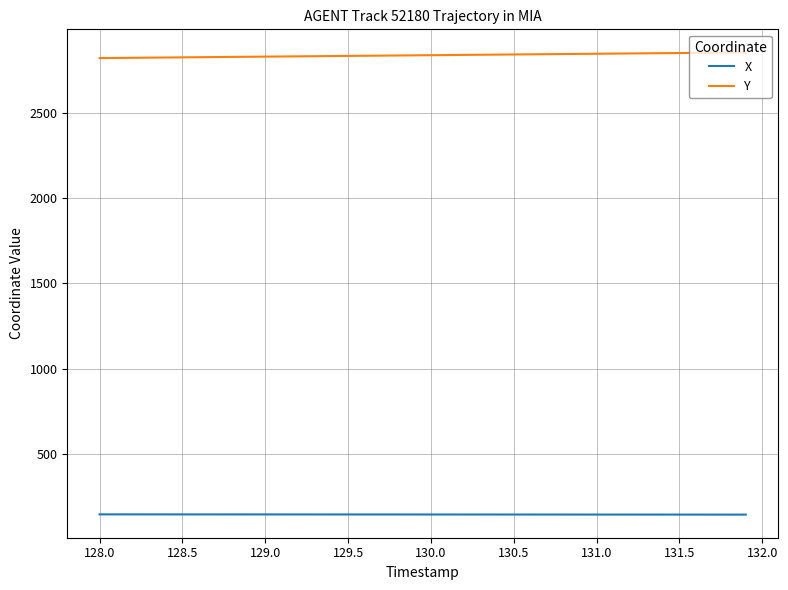

List the series in order of their overall mean, highest first.

Y, X